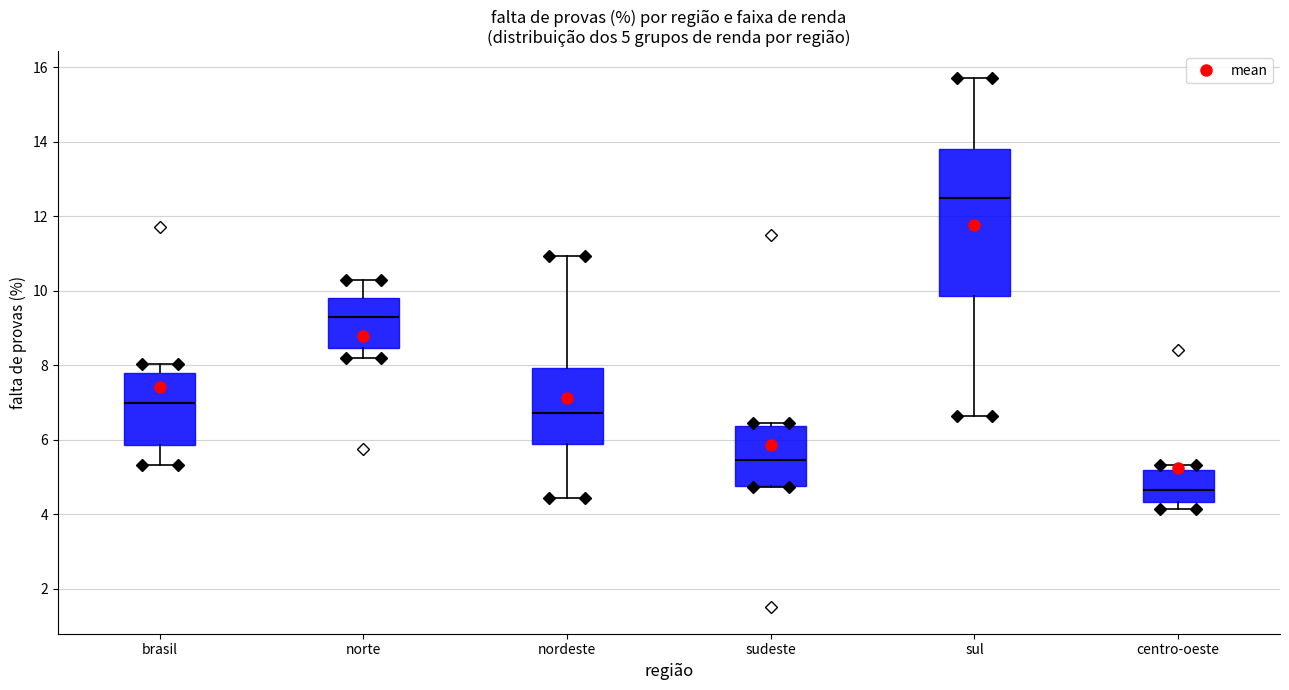

Comparing the boxes themselves (not the whiskers), which one is the tallest?

sul